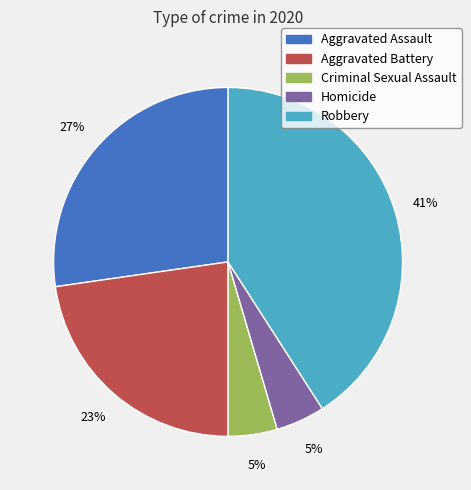

Which category has the biggest portion of the pie?

Robbery